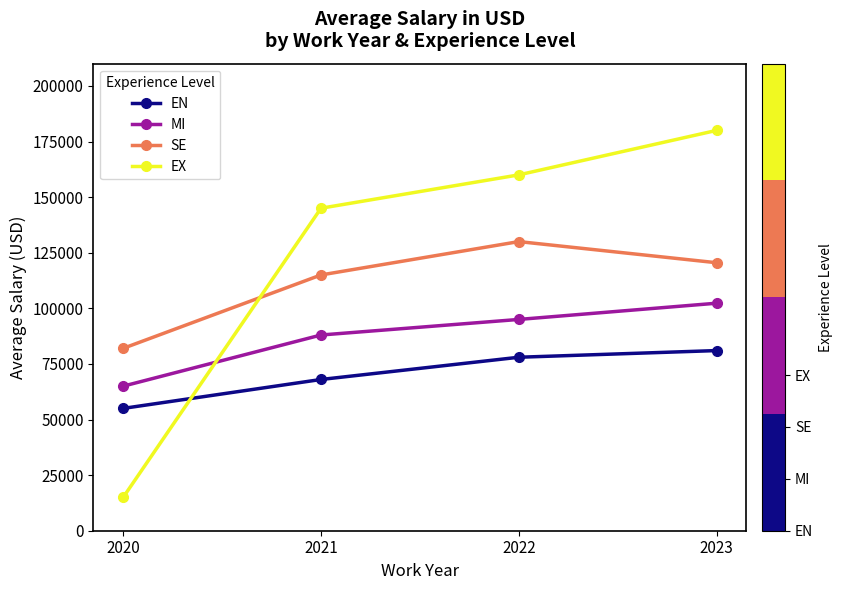

True or false: EN has more than 1 points higher than both neighbors.

False